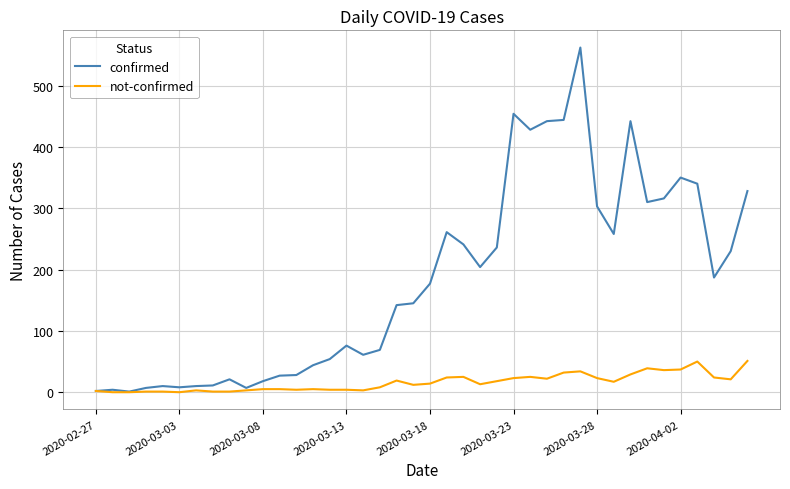

Which series has the widest spread of values?

confirmed